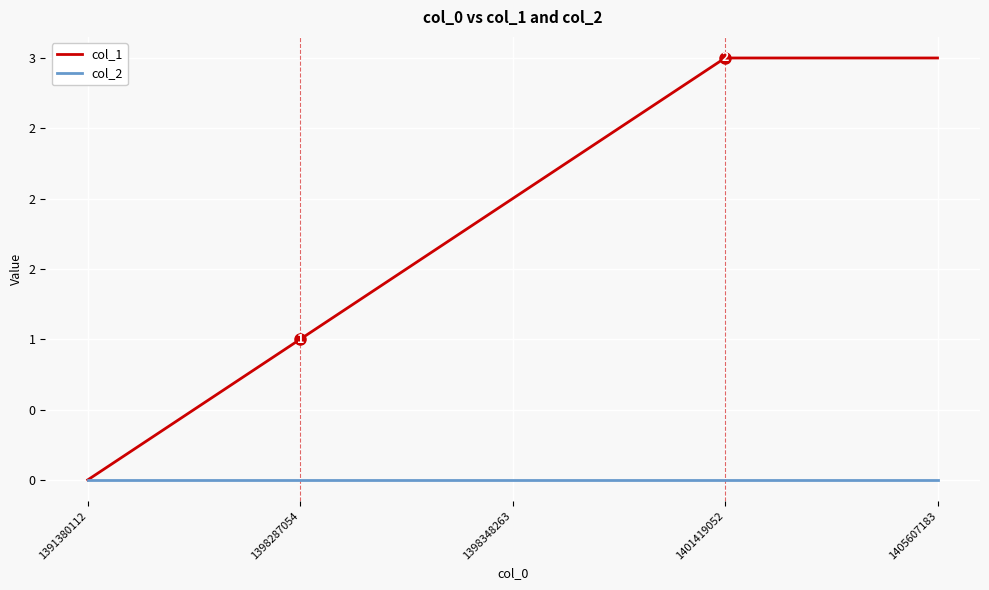

Is this an area chart (filled region under the line)?

No